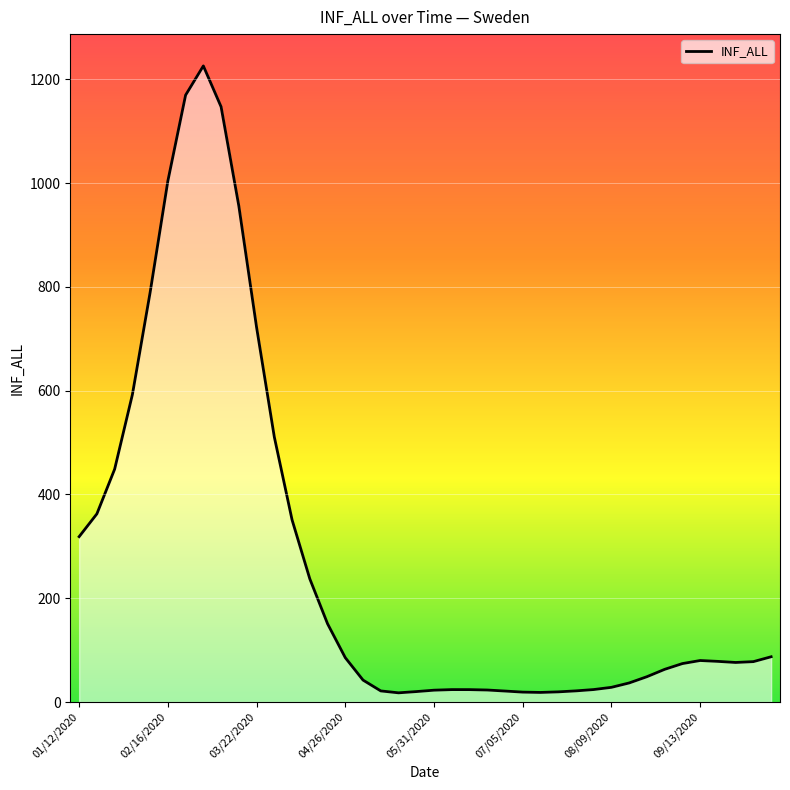

Where is the first local minimum?

05/17/2020